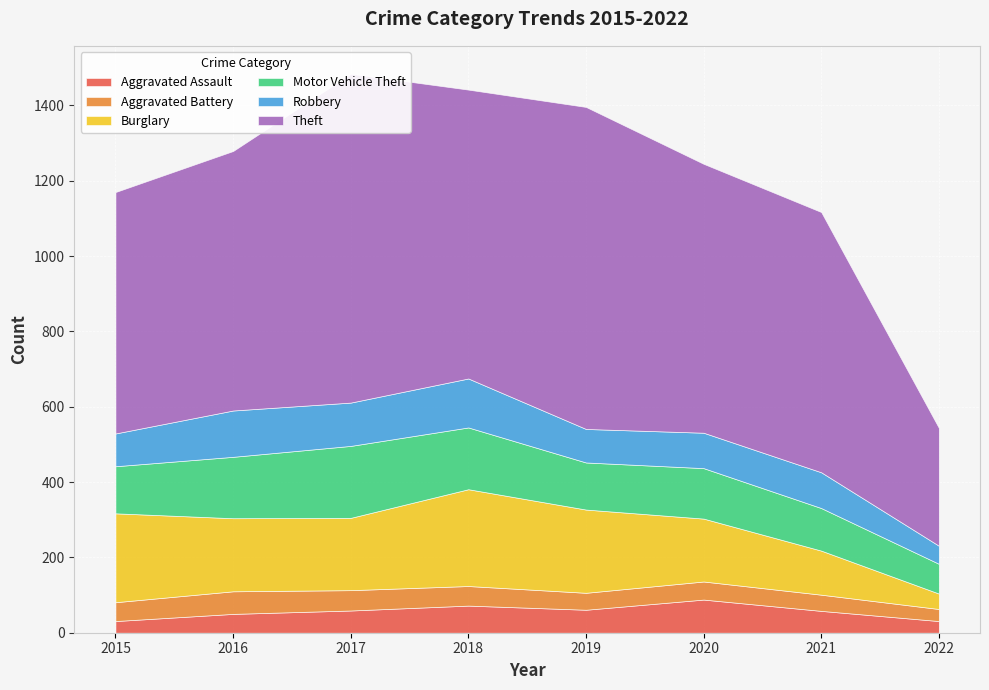

Reading left to right, extract all data points from this chart.

Aggravated Assault: 2015=31	2016=50	2017=59	2018=72	2019=61	2020=88	2021=58	2022=31
Aggravated Battery: 2015=50	2016=60	2017=54	2018=52	2019=45	2020=48	2021=43	2022=32
Burglary: 2015=236	2016=194	2017=192	2018=257	2019=221	2020=167	2021=117	2022=41
Motor Vehicle Theft: 2015=125	2016=163	2017=191	2018=164	2019=125	2020=134	2021=113	2022=79
Robbery: 2015=87	2016=123	2017=115	2018=130	2019=89	2020=94	2021=95	2022=48
Theft: 2015=641	2016=689	2017=873	2018=767	2019=855	2020=714	2021=691	2022=313